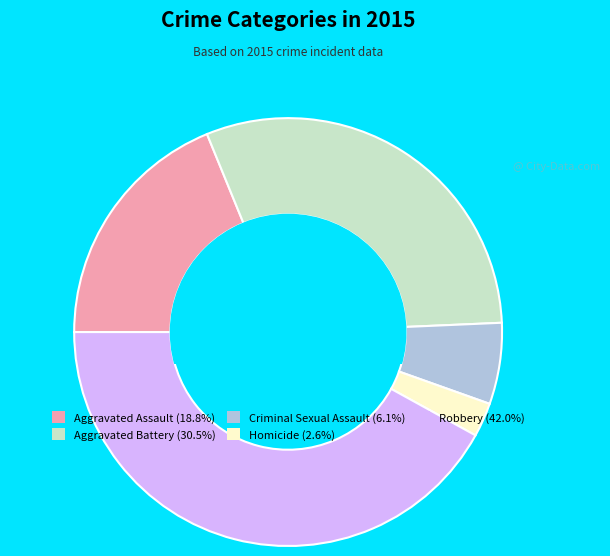

True or false: Robbery accounts for 42% of the total.

True